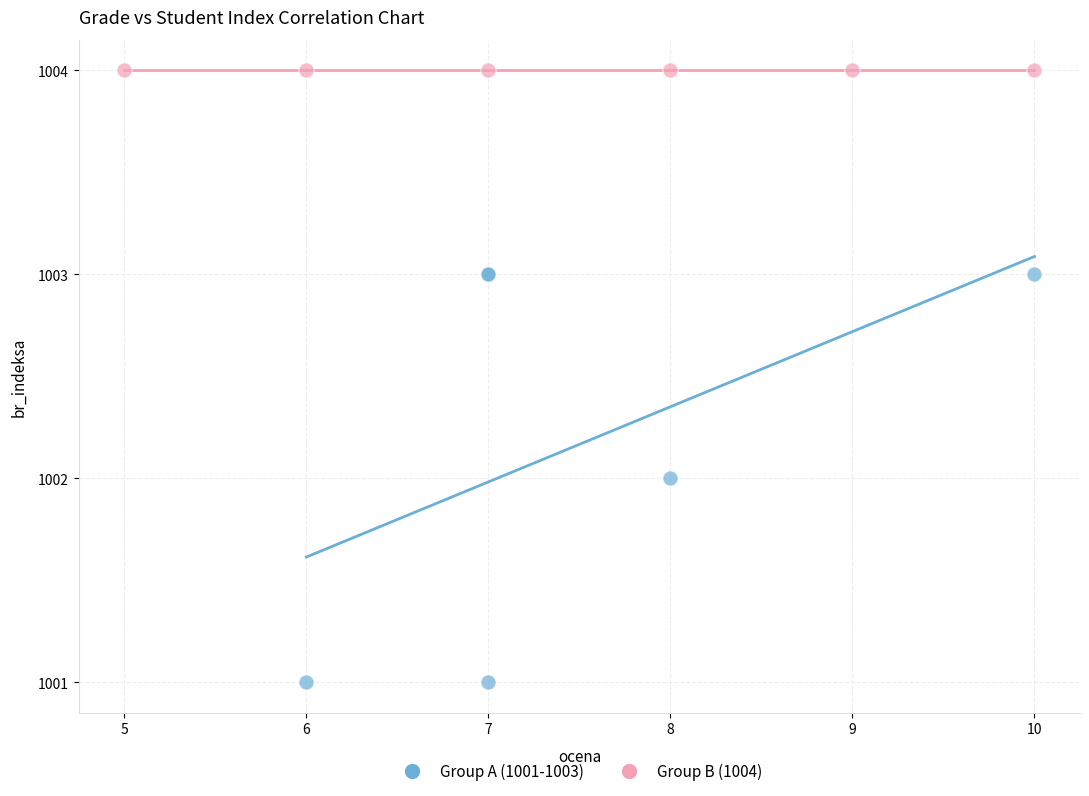

Which series reaches the maximum Y coordinate?

Group B (1004)